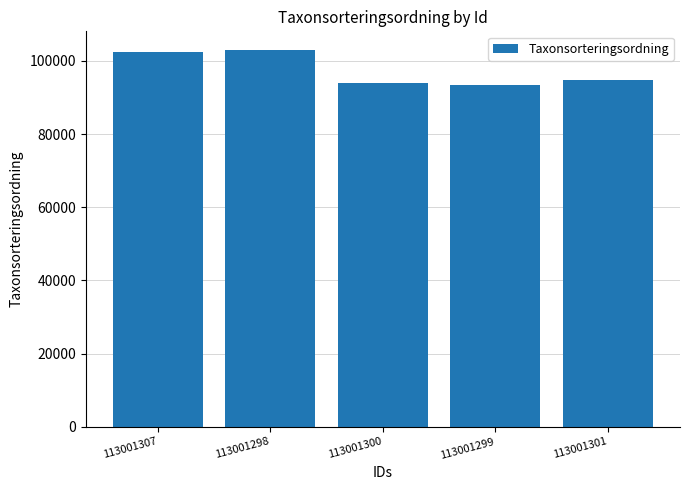

What is the ratio of the value at 113001301 to the value at 113001307?

0.9